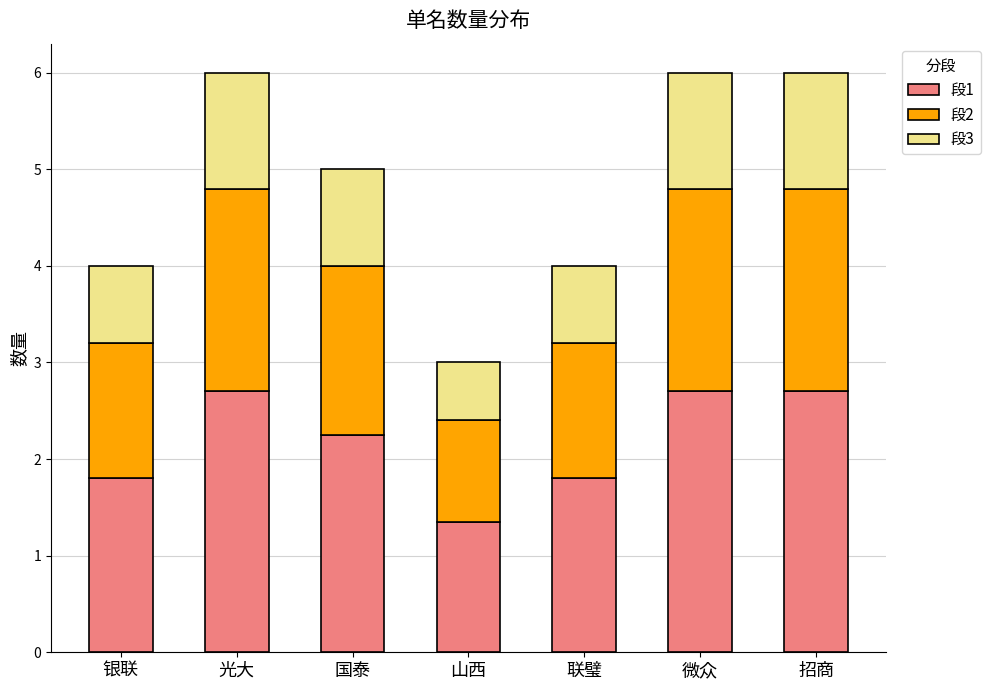

Is it true that 段1 equals 1.9 at 山西?

False